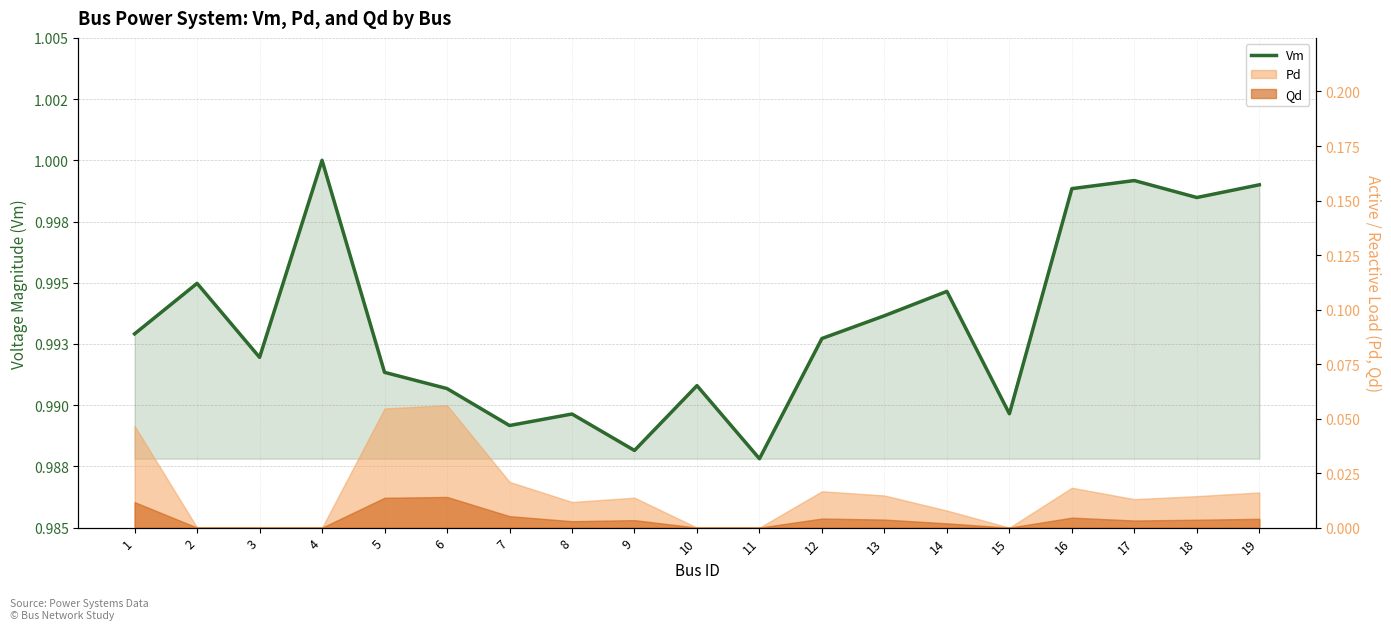

List the labels in order of value, smallest first.

11, 9, 7, 8, 15, 6, 10, 5, 3, 12, 1, 13, 14, 2, 18, 16, 19, 17, 4